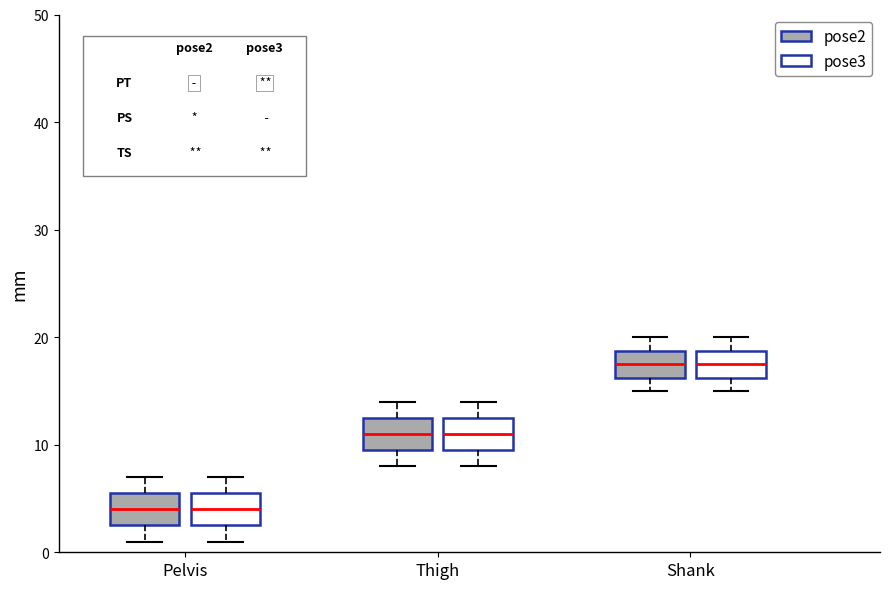

Reading left to right, read every box against the y-axis: the position of its median line, the range the box covers, and the ends of its whiskers. The values are not printed on the chart, so give them approximately, as read against the axis.

Pelvis (pose2): median 4, box 3 to 6, whiskers 1 to 7
Pelvis (pose3): median 4, box 3 to 6, whiskers 1 to 7
Thigh (pose2): median 11, box 10 to 13, whiskers 8 to 14
Thigh (pose3): median 11, box 10 to 13, whiskers 8 to 14
Shank (pose2): median 18, box 16 to 19, whiskers 15 to 20
Shank (pose3): median 18, box 16 to 19, whiskers 15 to 20